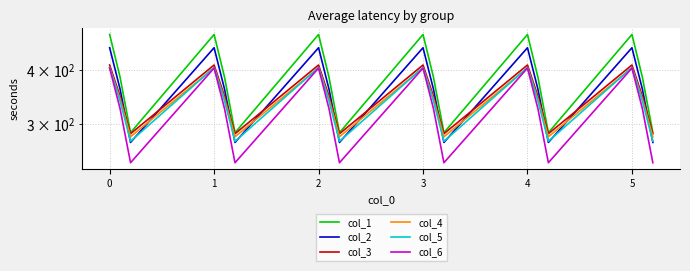

The col_5 series shows 109.7 at 0. True or false?

False